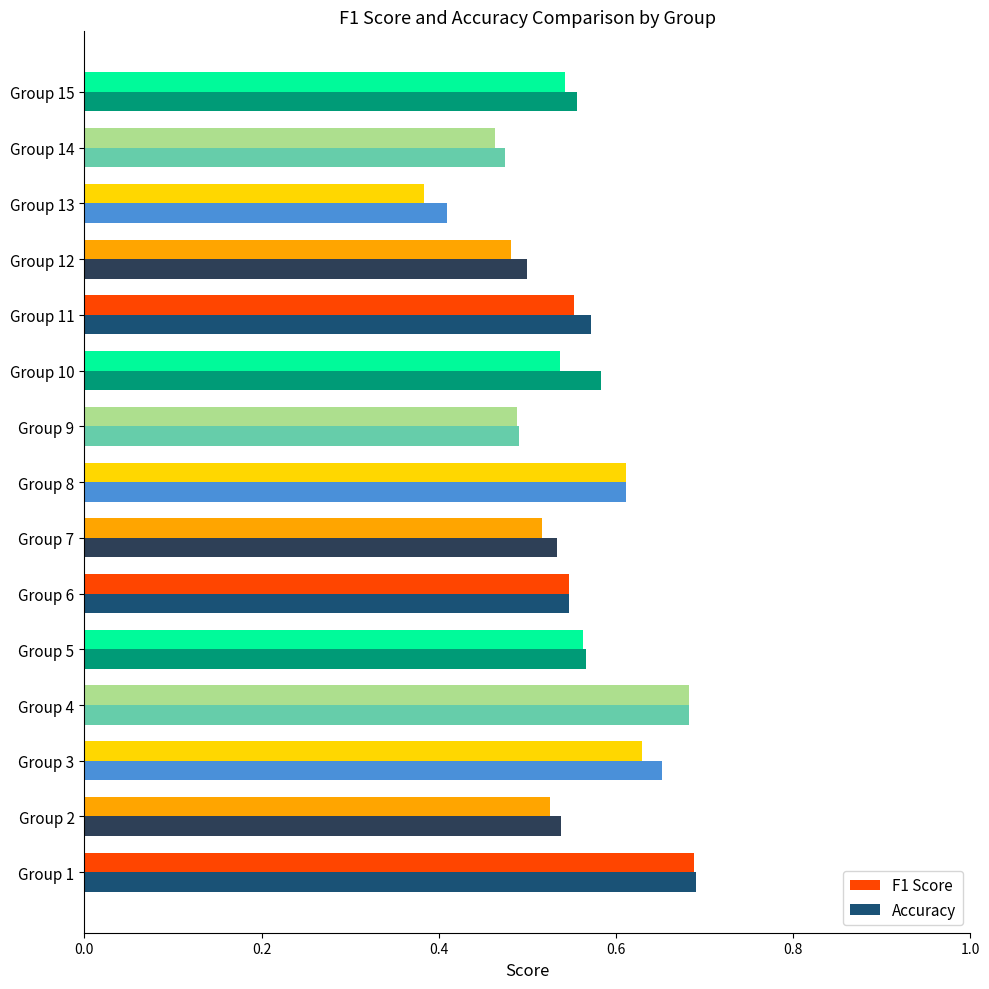

List the series in order of their overall mean, highest first.

Accuracy, F1 Score